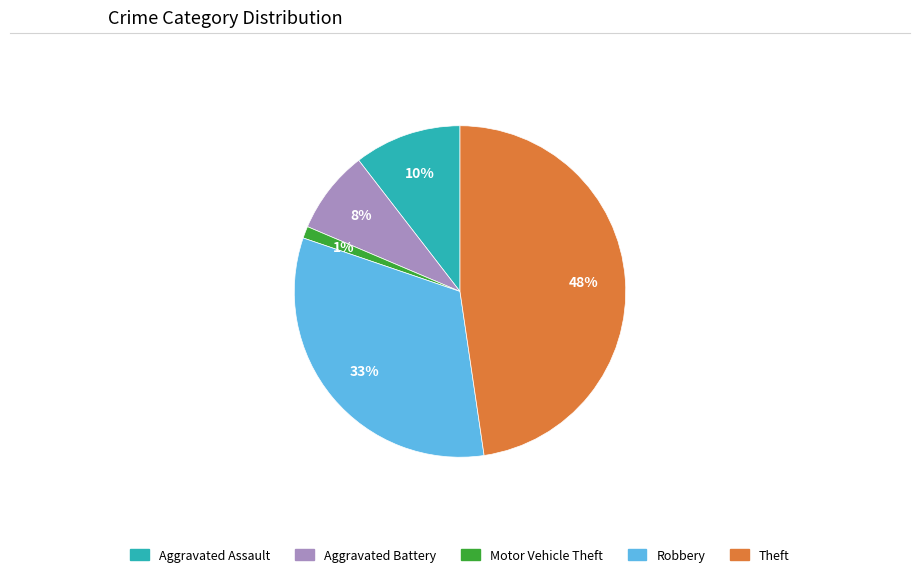

What percentage is the Aggravated Battery slice, to the nearest percent?

8%